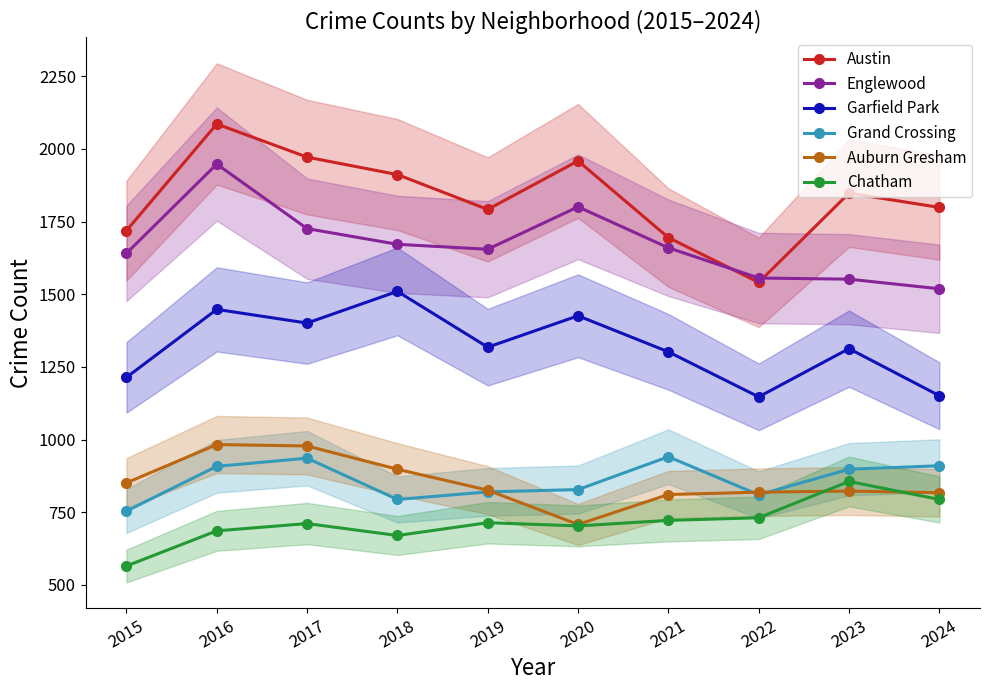

At which label does Chatham first exceed 714?

2021